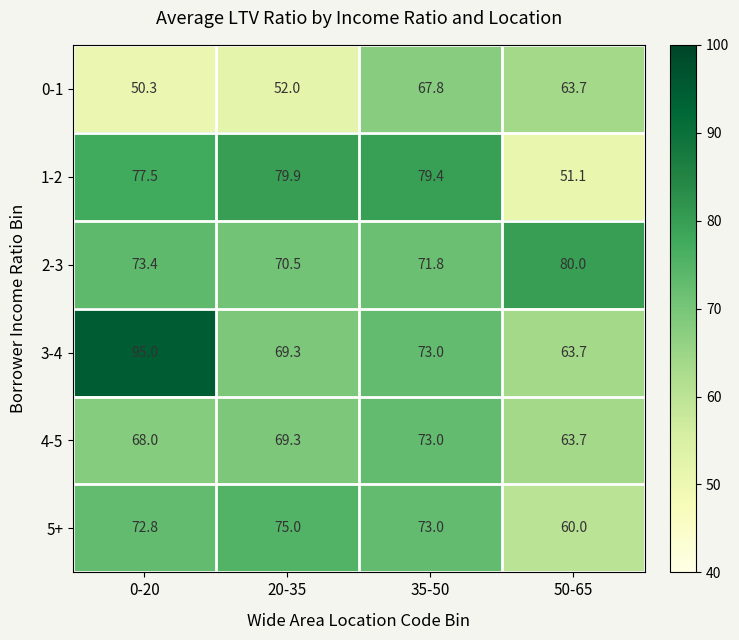

At how many categories does at least one series exceed 52?

4